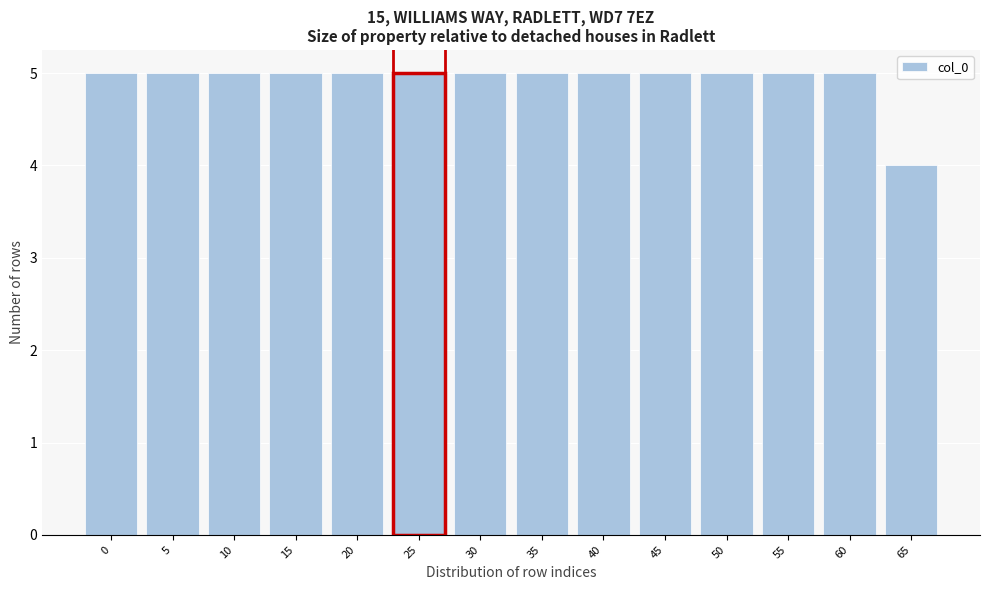

Reading left to right, what are all the values shown in this chart?

5	5	5	5	5	5	5	5	5	5	5	5	5	4